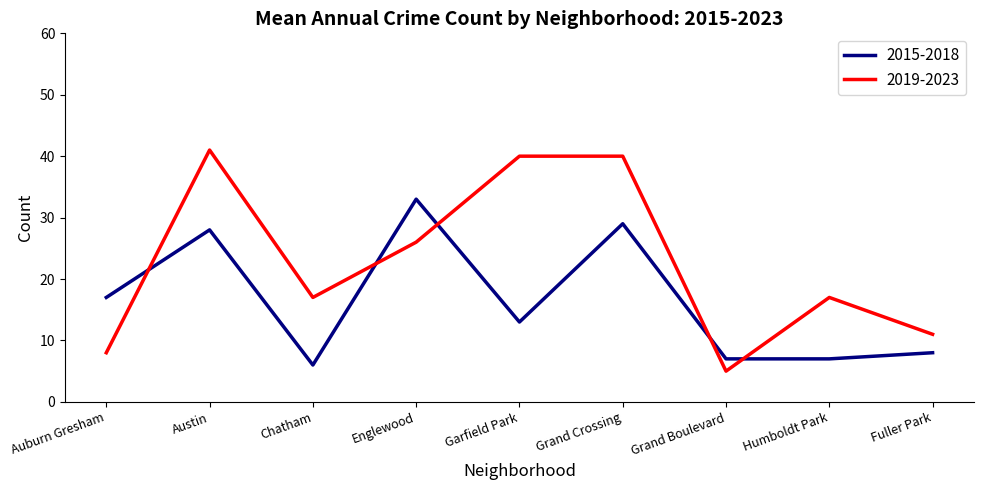

How many times do 2015-2018 and 2019-2023 cross each other?

5